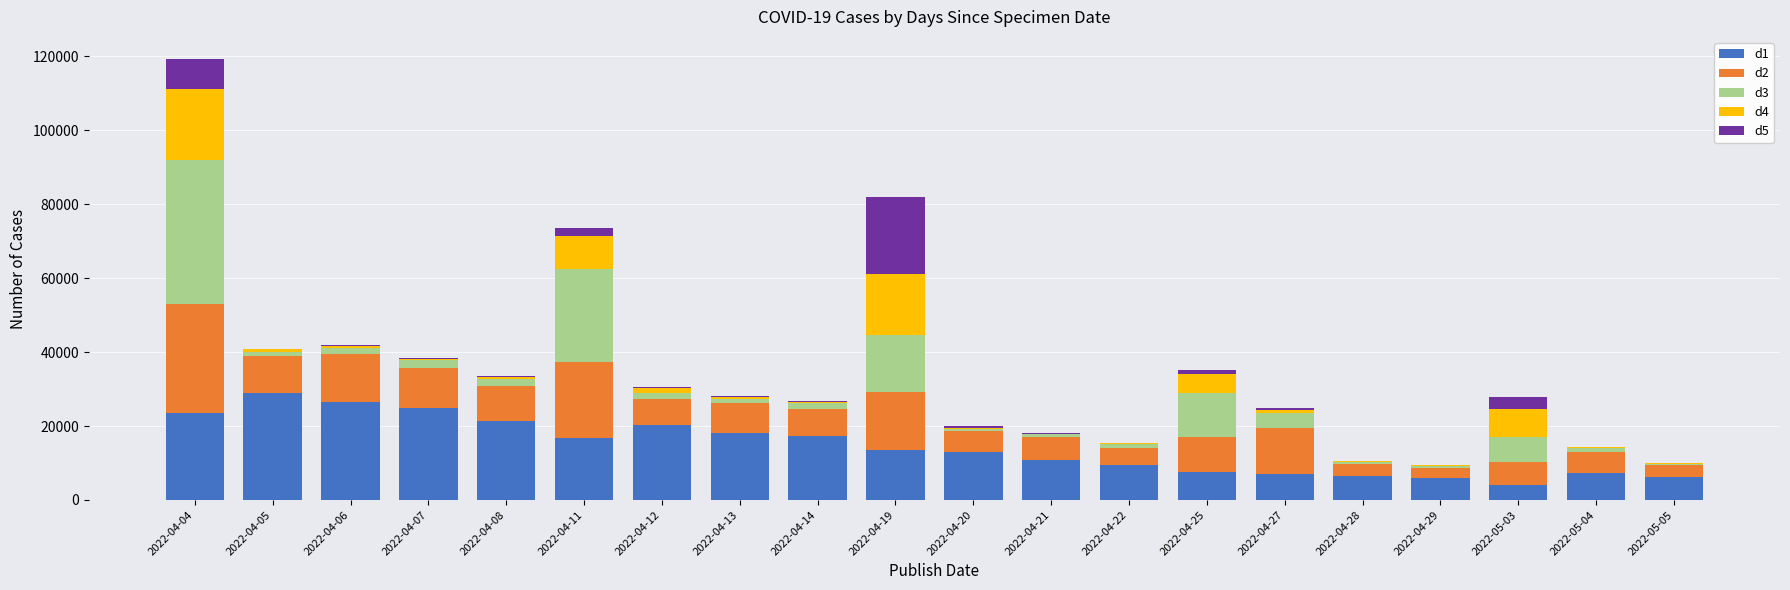

At which category is the sum across all series the highest?

2022-04-04